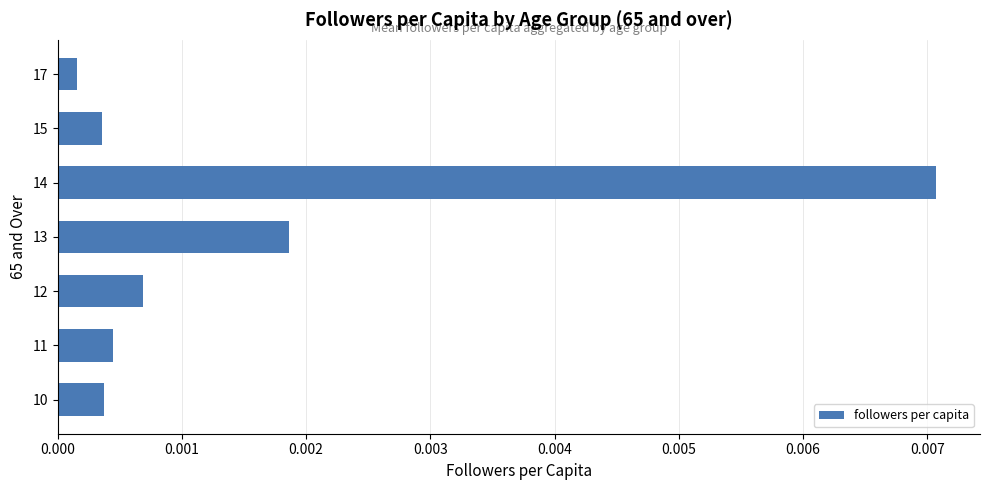

Which has a higher value, 17 or 15?

15